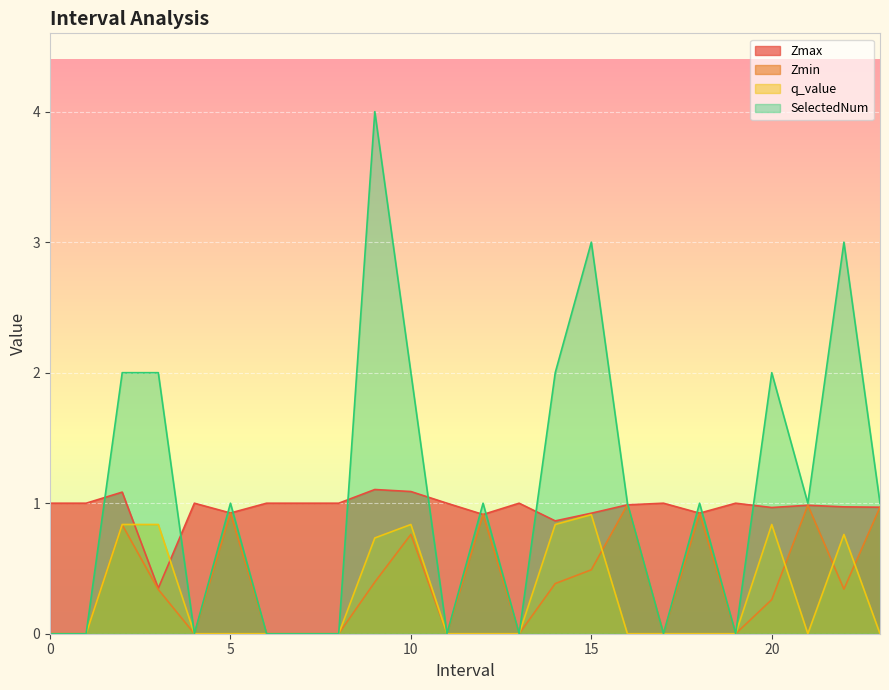

Which has a higher value, 7 or 21?

7